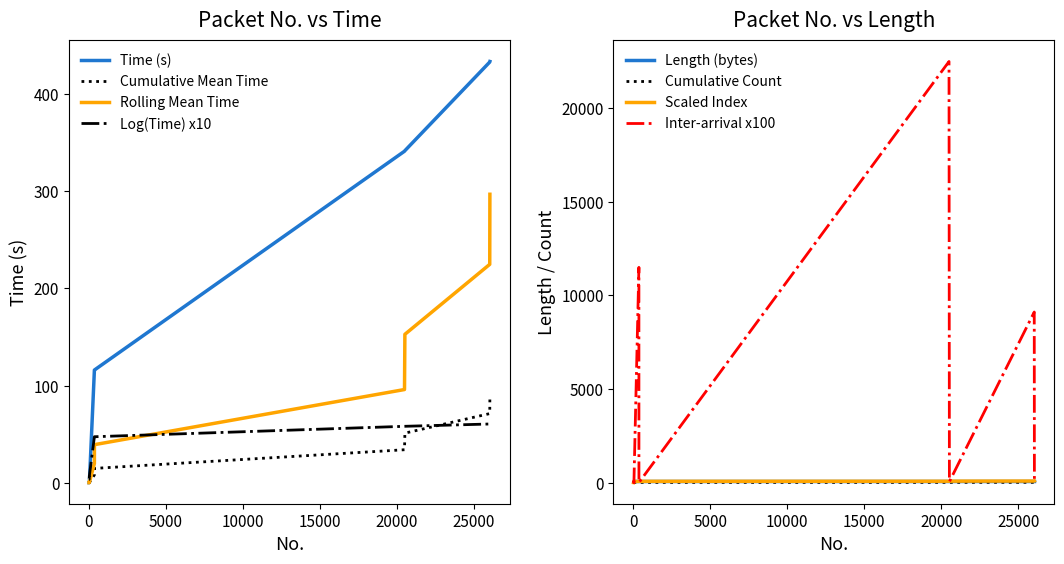

What is the value of the 16th point from the left?

116.2